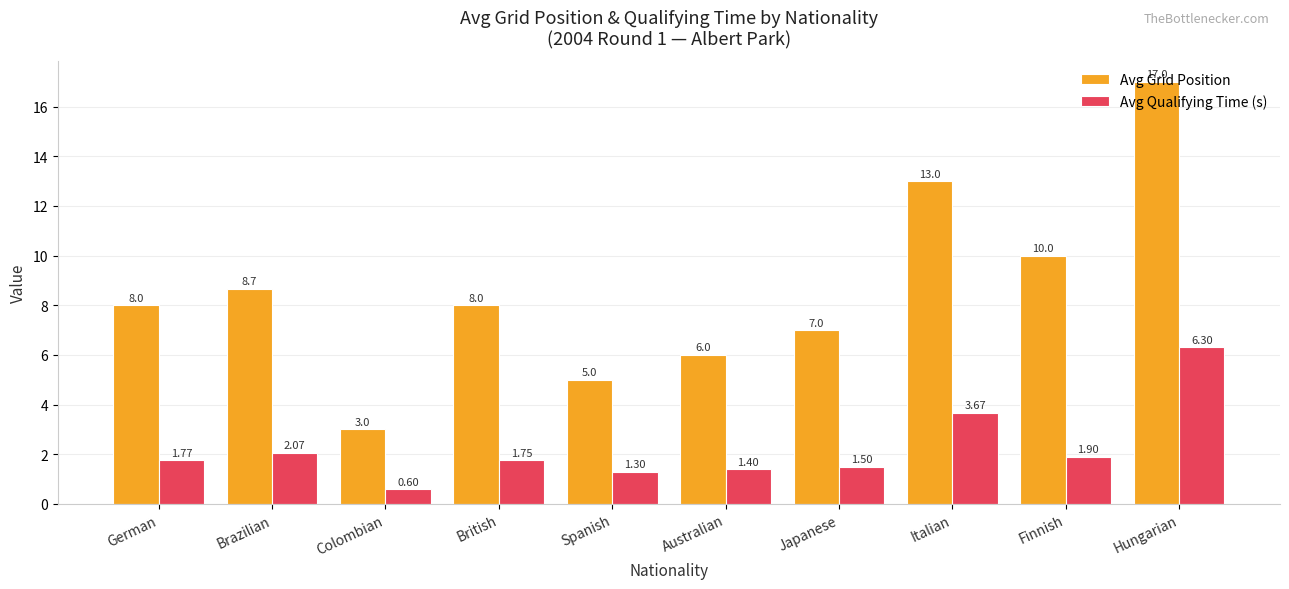

What is the sum of all Avg Grid Position values?

85.7